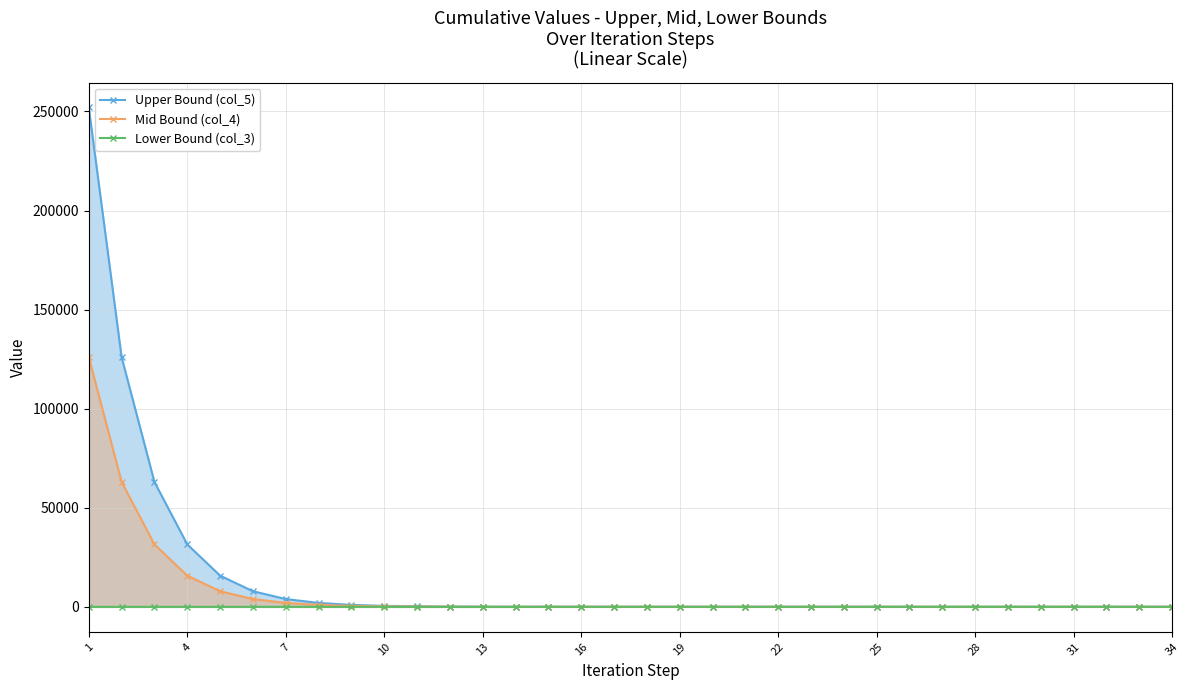

Reading right to left, transcribe all the data shown in this chart.

Upper Bound (col_5): 19.7	19.7	19.7	19.7	19.7	19.7	19.7	19.7	19.7	19.8	19.8	19.8	19.8	19.9	20.2	20.2	21.1	23.1	23.1	30.8	30.8	61.5	123.0	246.1	492.2	984.4	1968.8	3937.6	7875.1	15750.2	31500.5	63001.0	126002.0	252004.0
Mid Bound (col_4): 19.7	19.7	19.7	19.7	19.7	19.7	19.7	19.7	19.7	19.7	19.8	19.7	19.8	19.8	19.9	19.7	20.2	21.1	19.2	23.1	15.4	30.8	61.5	123.0	246.1	492.2	984.4	1968.8	3937.6	7875.1	15750.2	31500.5	63001.0	126002.0
Lower Bound (col_3): 19.7	19.7	19.7	19.7	19.7	19.7	19.7	19.7	19.7	19.7	19.7	19.7	19.7	19.7	19.7	19.2	19.2	19.2	15.4	15.4	0.0	0.0	0.0	0.0	0.0	0.0	0.0	0.0	0.0	0.0	0.0	0.0	0.0	0.0